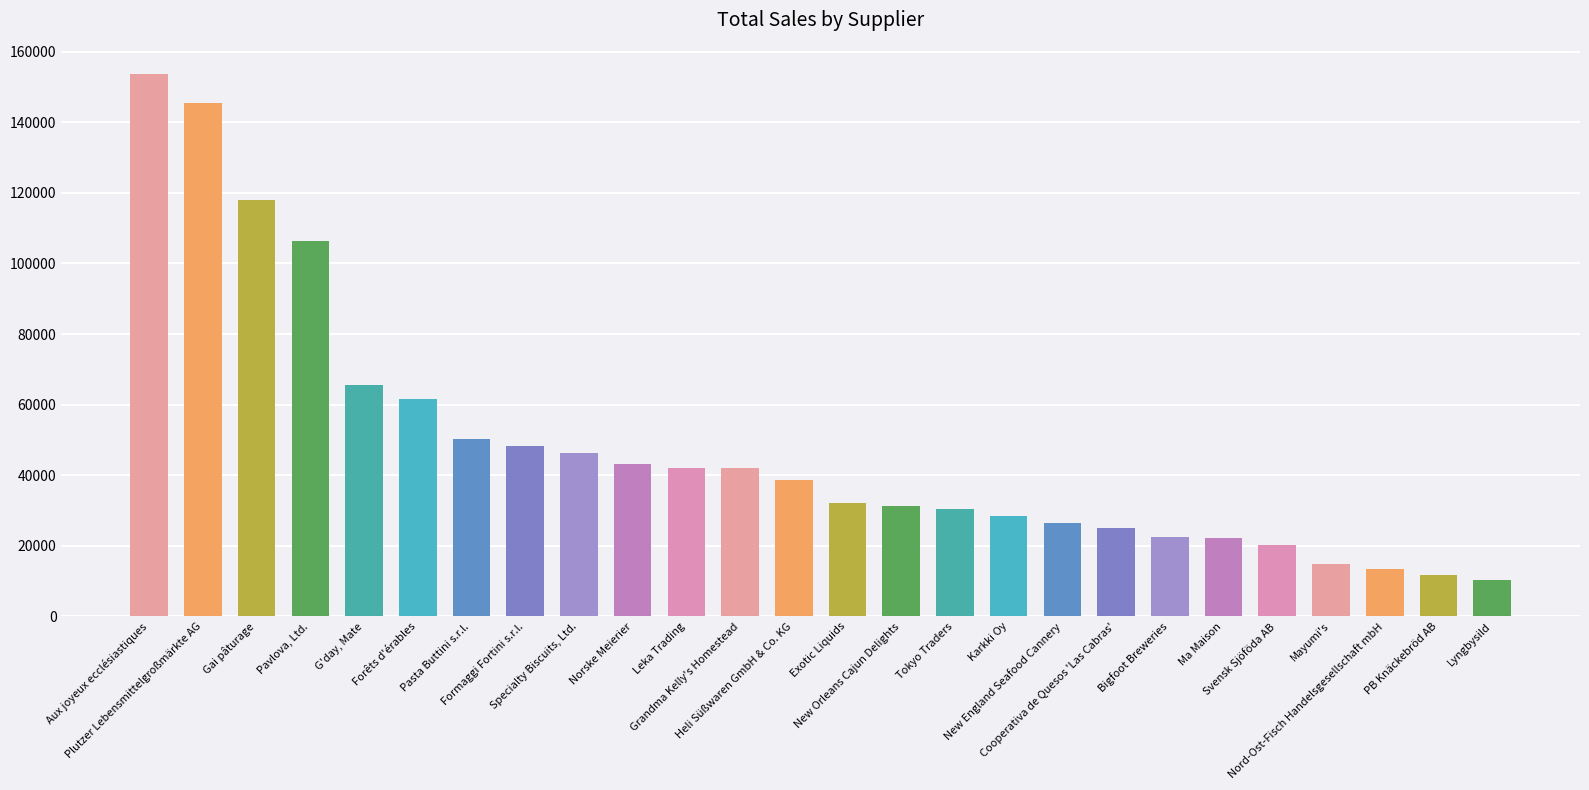

What is the average value?

48080.0